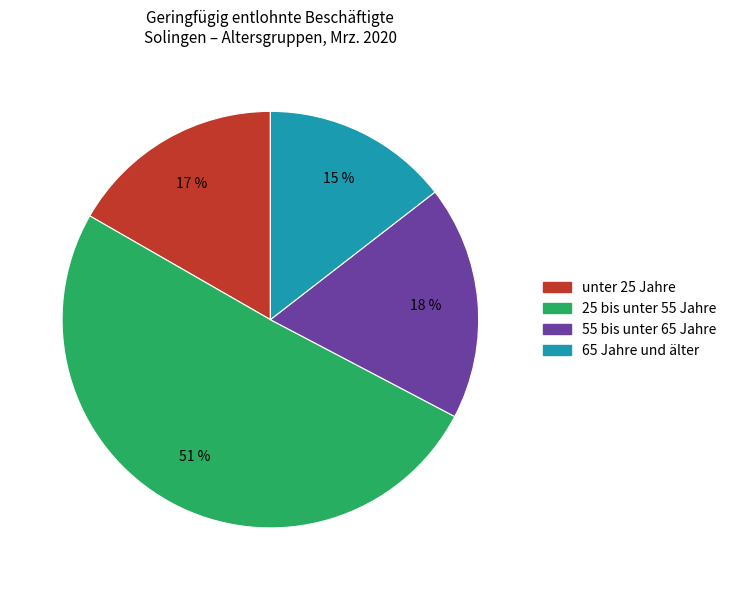

Is there any slice that represents more than half of the pie?

Yes